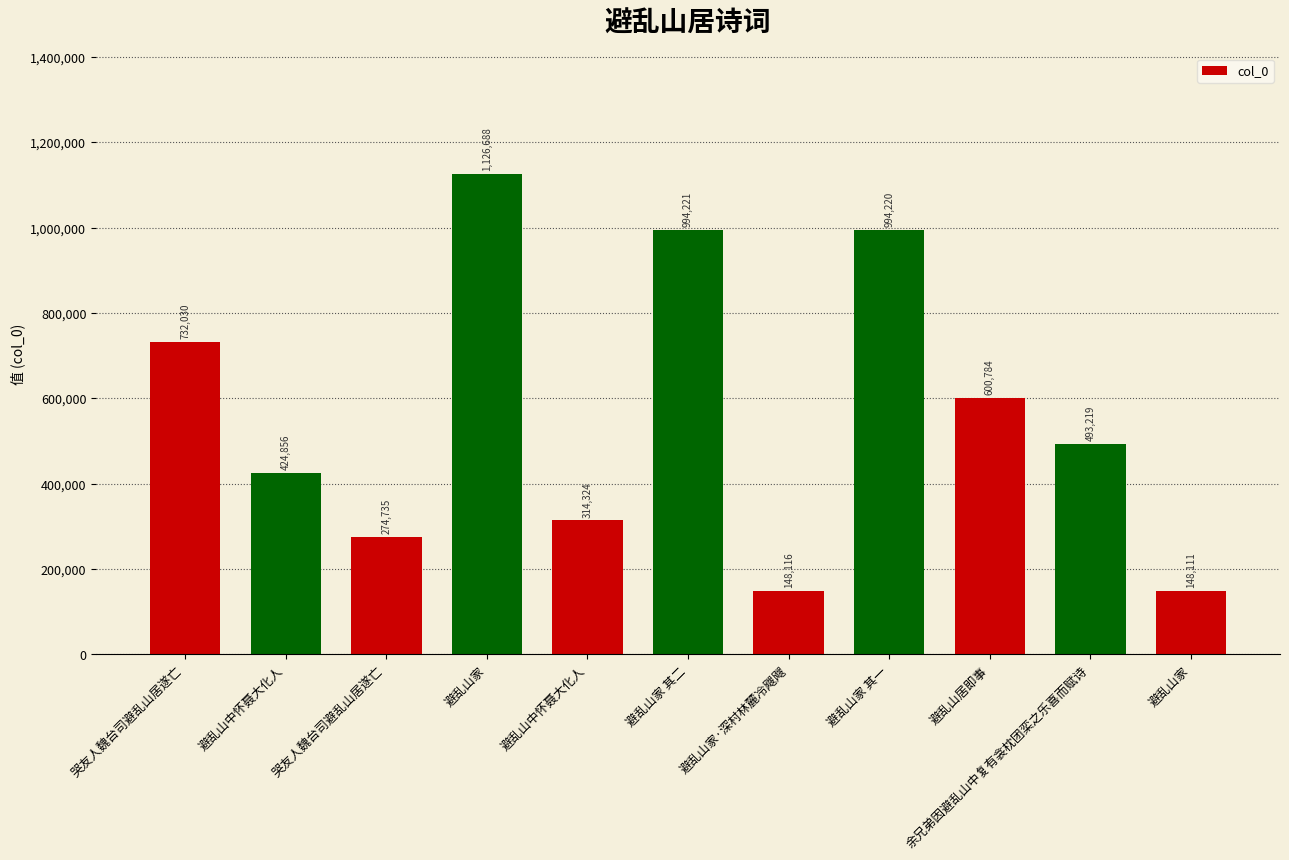

What is the value of the 11th bar from the left?

1126688